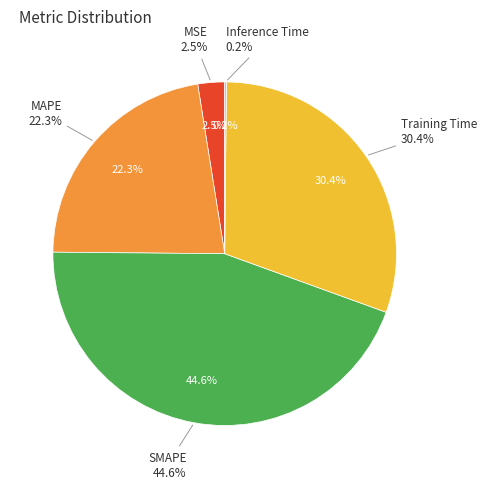

What is the largest slice in the pie chart?

SMAPE